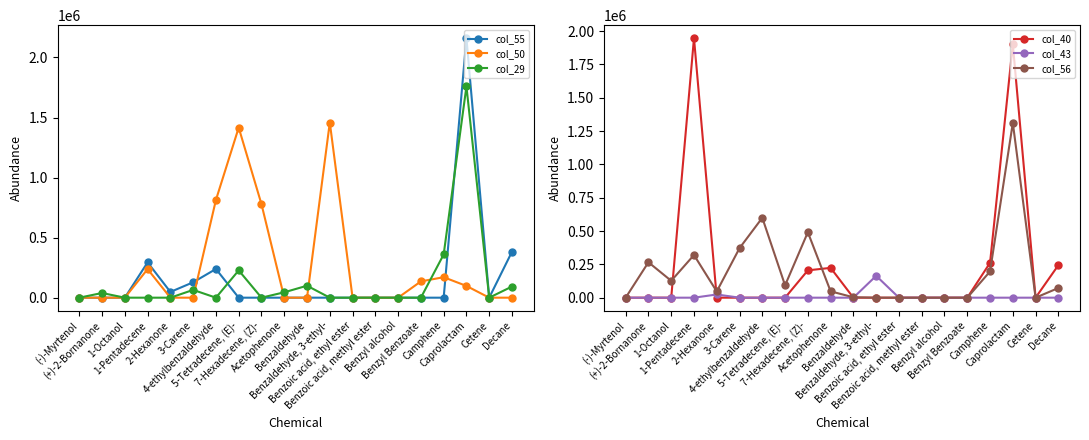

What is the sum of all col_55 values?

3252595.0